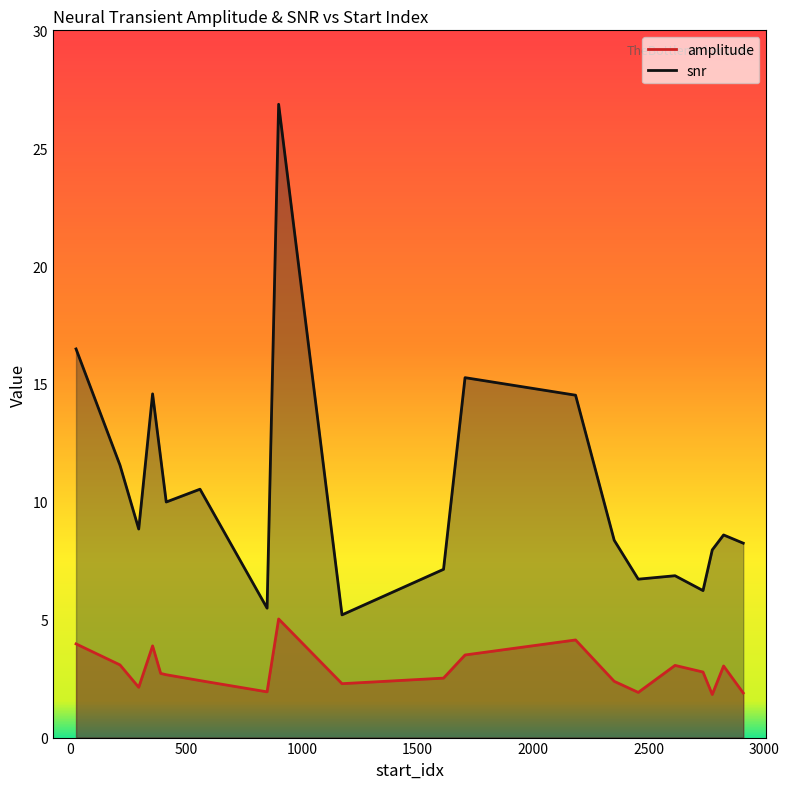

How many data points in snr are above 8?

13